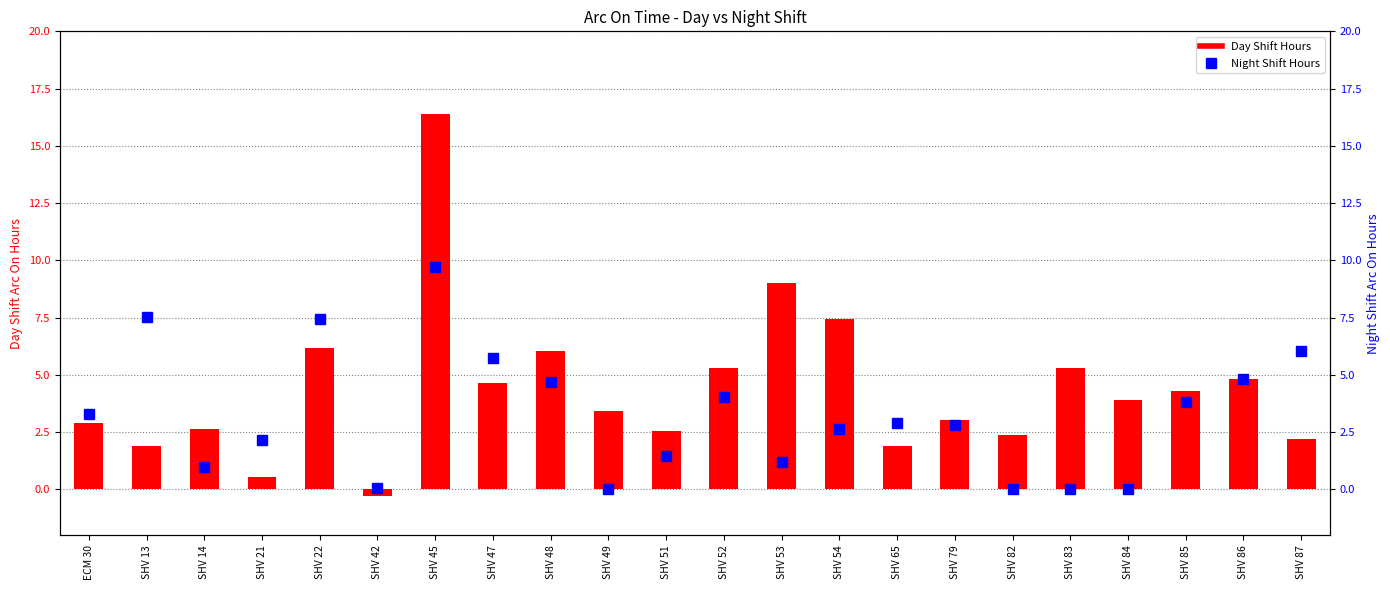

Which category has the lowest value across all series?

SHV 42